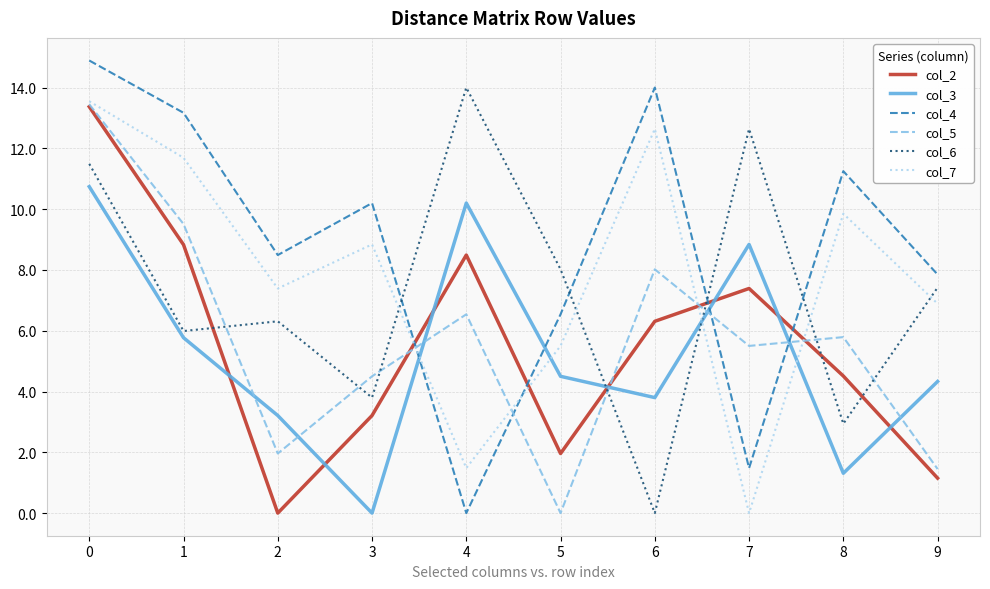

What is the maximum value shown in the chart?

14.9